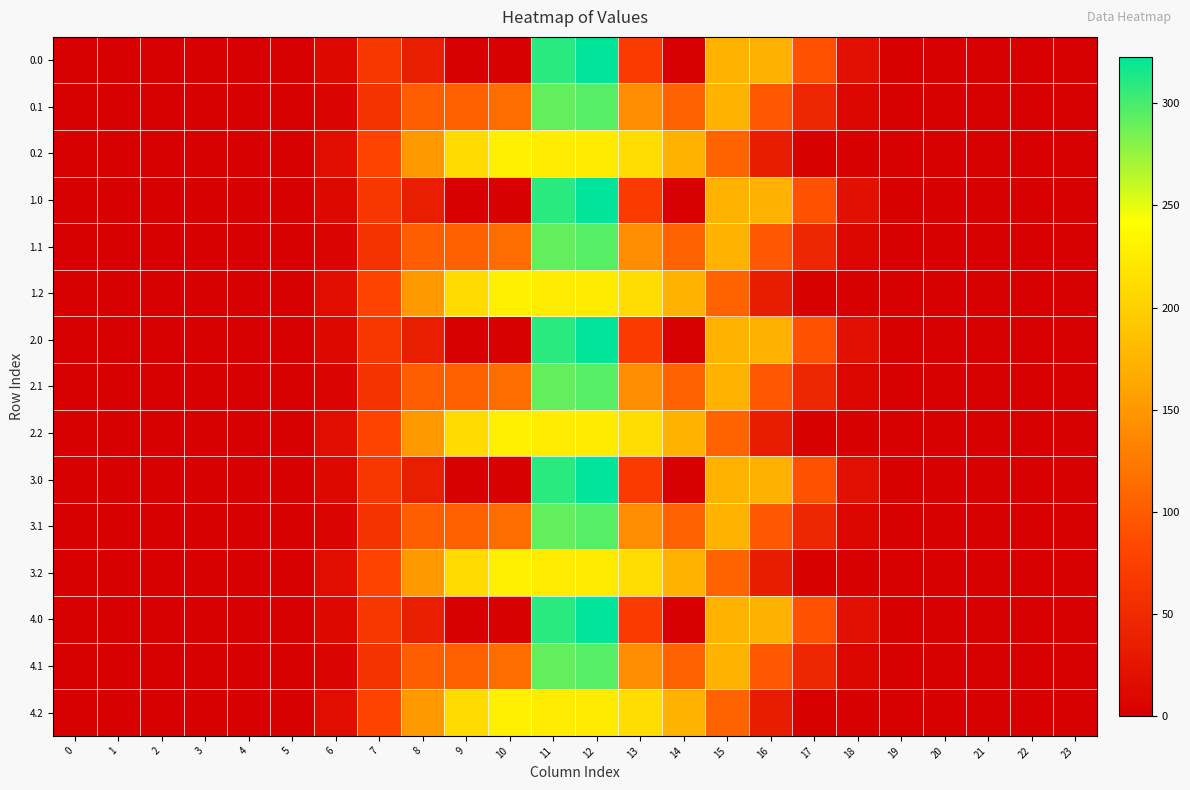

Which label corresponds to the largest value in the chart?

12